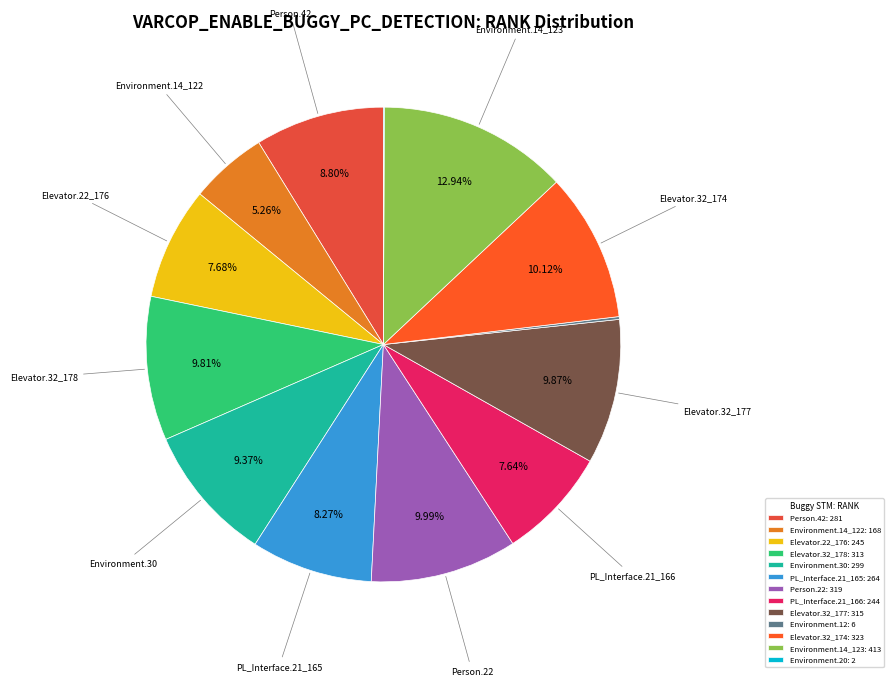

To the nearest percent, what is the average slice percentage?

8%